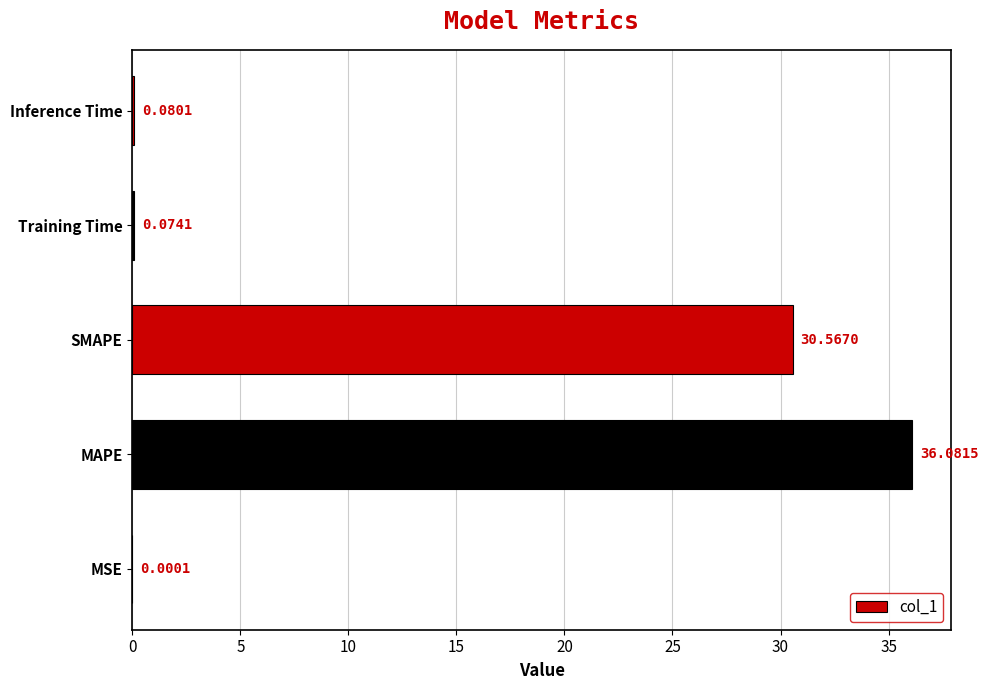

Where is the data nearest to the value 18?

SMAPE